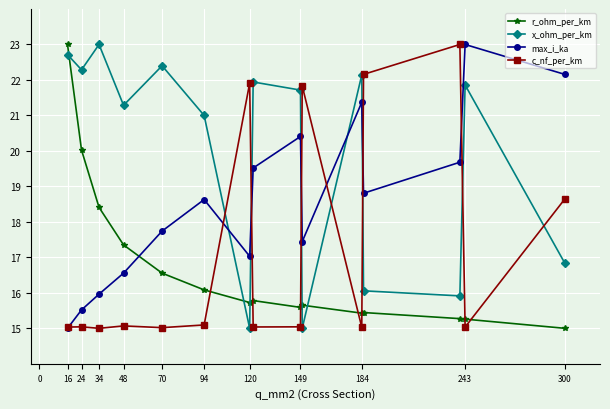

What are all the series names shown in the legend?

r_ohm_per_km, x_ohm_per_km, max_i_ka, c_nf_per_km